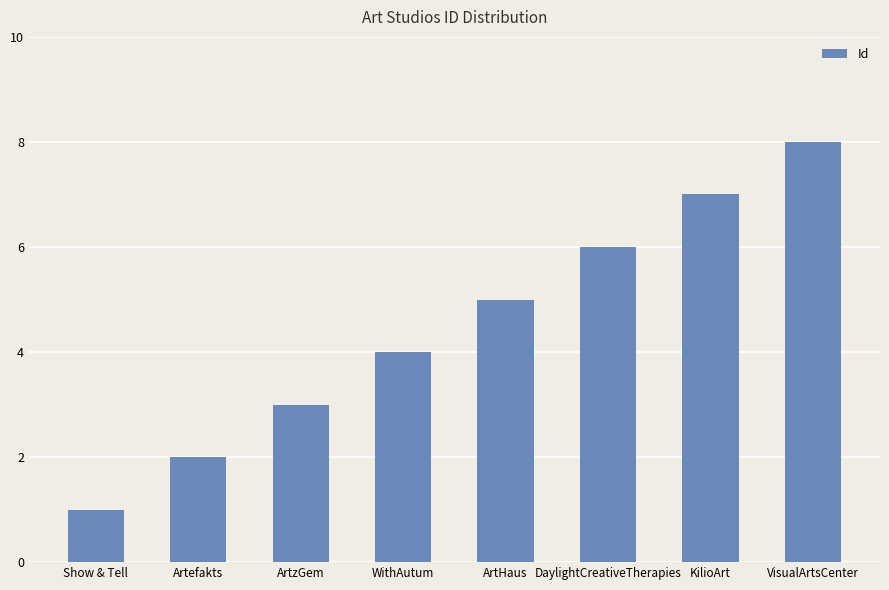

Where is the data nearest to the value 4?

WithAutum